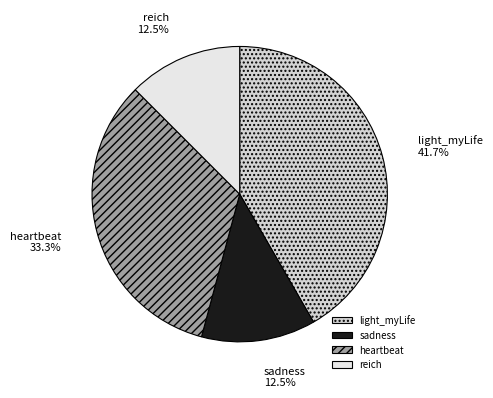

What is the largest slice in the pie chart?

light_myLife